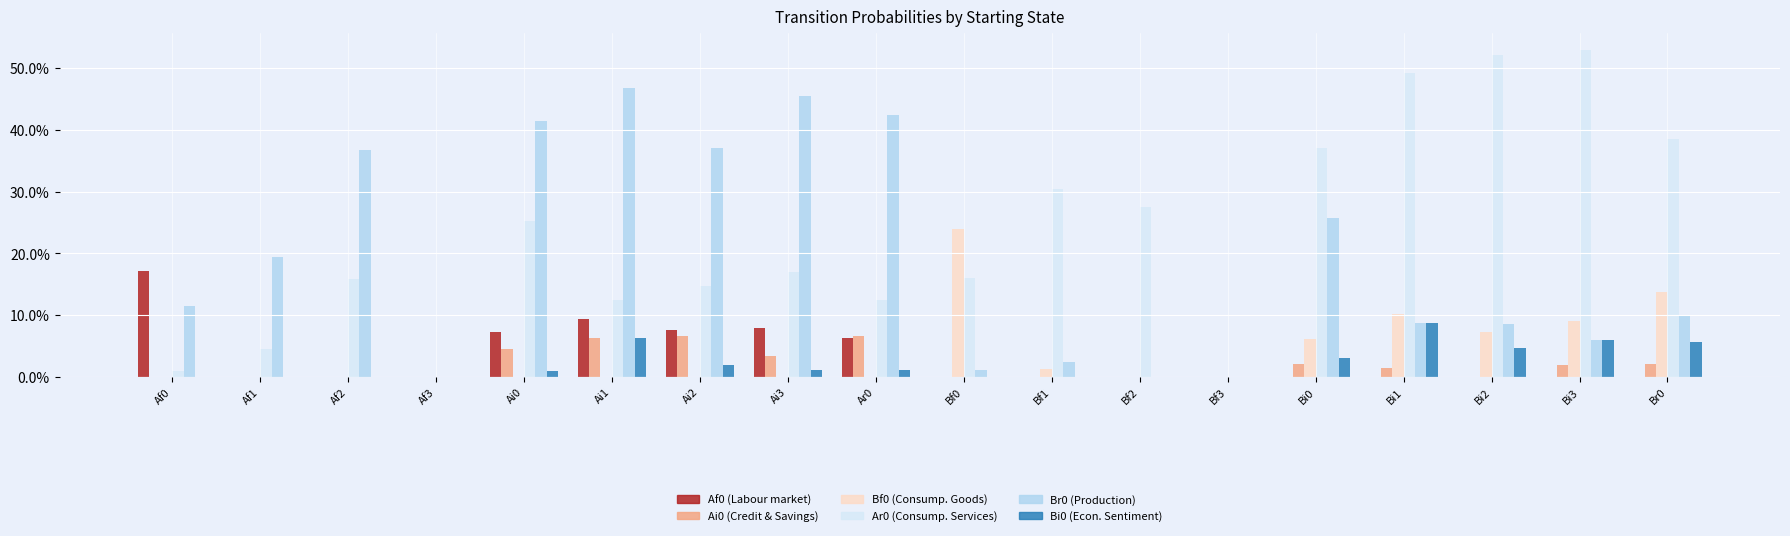

Reading left to right, what are all the values shown in this chart?

Af0 (Labour market): 0.2	0.0	0.0	0.0	0.1	0.1	0.1	0.1	0.1	0.0	0.0	0.0	0.0	0.0	0.0	0.0	0.0	0.0
Ai0 (Credit & Savings): 0.0	0.0	0.0	0.0	0.0	0.1	0.1	0.0	0.1	0.0	0.0	0.0	0.0	0.0	0.0	0.0	0.0	0.0
Bf0 (Consumption Goods): 0.0	0.0	0.0	0.0	0.0	0.0	0.0	0.0	0.0	0.2	0.0	0.0	0.0	0.1	0.1	0.1	0.1	0.1
Ar0 (Consumption Services): 0.0	0.0	0.2	0.0	0.3	0.1	0.1	0.2	0.1	0.2	0.3	0.3	0.0	0.4	0.5	0.5	0.5	0.4
Br0 (Production): 0.1	0.2	0.4	0.0	0.4	0.5	0.4	0.5	0.4	0.0	0.0	0.0	0.0	0.3	0.1	0.1	0.1	0.1
Bi0 (Economic sentiment): 0.0	0.0	0.0	0.0	0.0	0.1	0.0	0.0	0.0	0.0	0.0	0.0	0.0	0.0	0.1	0.0	0.1	0.1